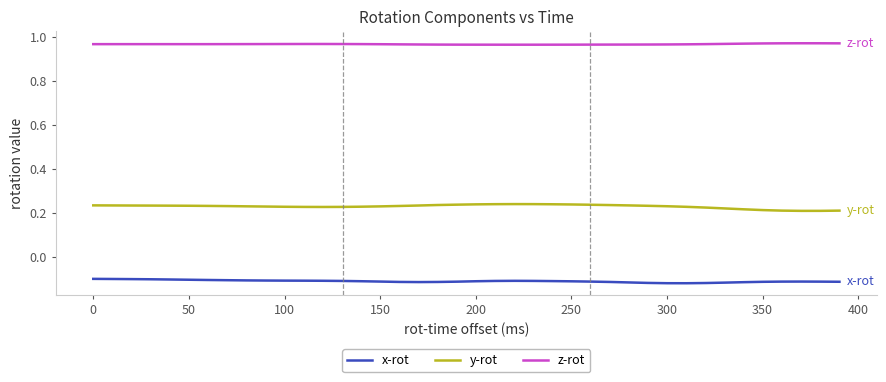

True or false: z-rot and x-rot intersect in this chart.

False